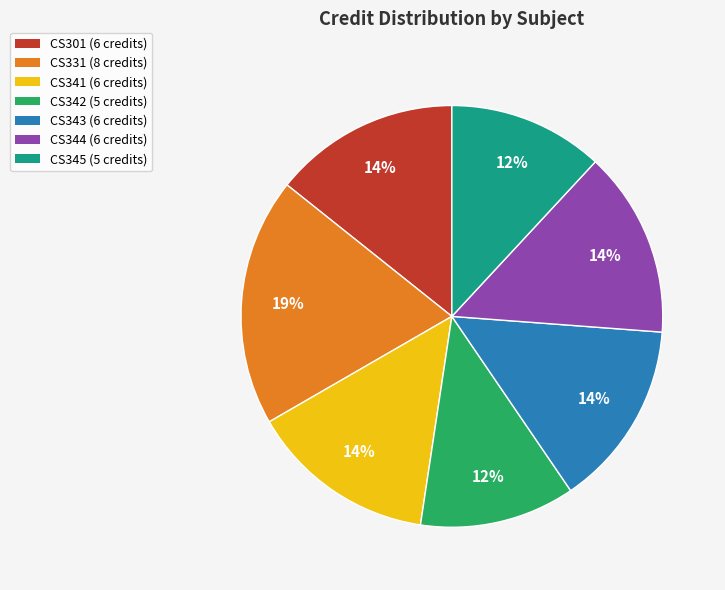

Is it true that CS345 is 6% of the pie?

False